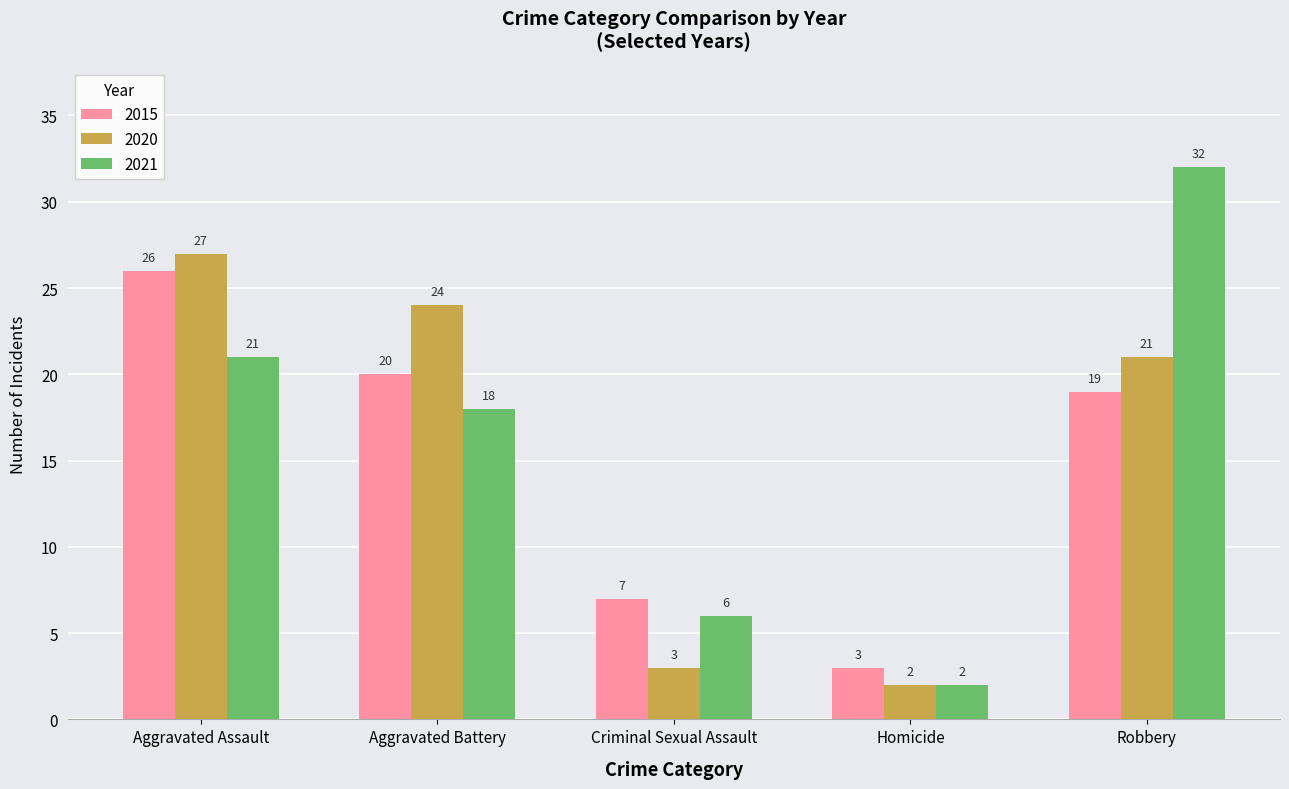

Reading left to right, transcribe all the data shown in this chart.

2015: Aggravated Assault=26	Aggravated Battery=20	Criminal Sexual Assault=7	Homicide=3	Robbery=19
2020: Aggravated Assault=27	Aggravated Battery=24	Criminal Sexual Assault=3	Homicide=2	Robbery=21
2021: Aggravated Assault=21	Aggravated Battery=18	Criminal Sexual Assault=6	Homicide=2	Robbery=32